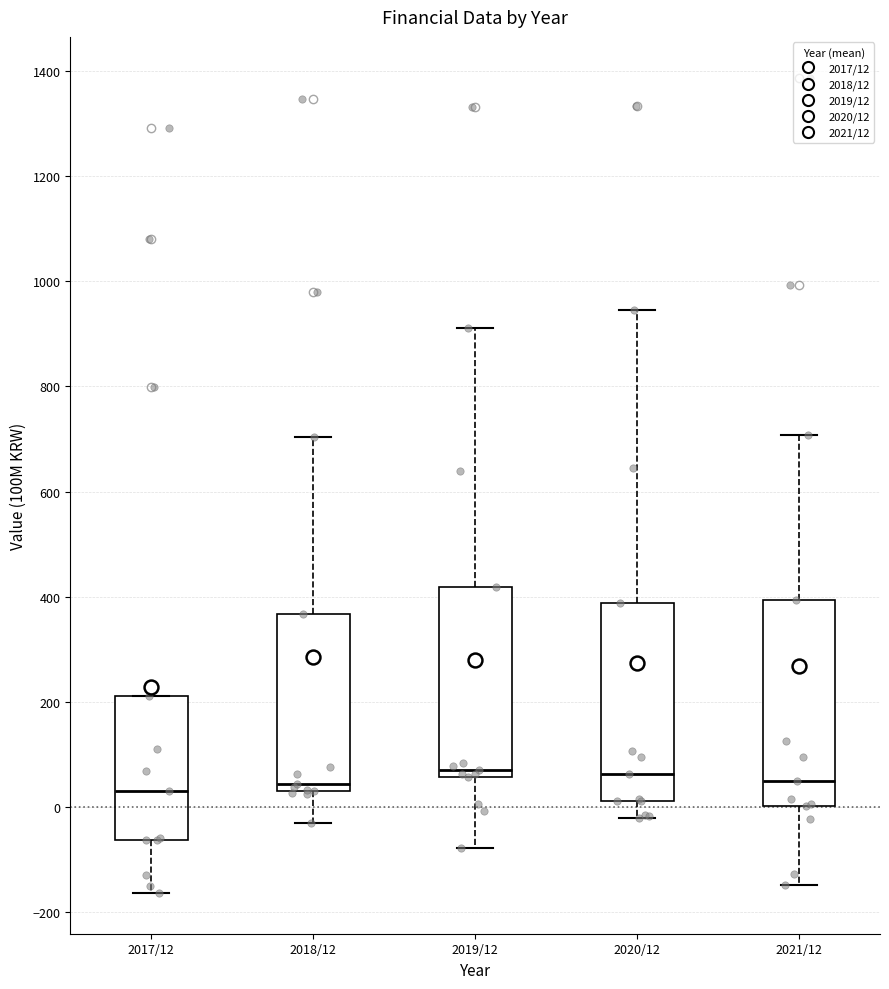

Reading left to right, transcribe this box plot: for each box, give where its median line is, the range the box spans, and where its two whiskers end, as read against the y-axis. The values are not printed on the chart, so give them approximately, as read against the axis.

2017/12: median 40, box -60 to 220, whiskers -160 to 220
2018/12: median 40 (just above the box's lower edge), box 40 to 360, whiskers -20 to 700
2019/12: median 80, box 60 to 420, whiskers -80 to 920
2020/12: median 60, box 20 to 380, whiskers -20 to 940
2021/12: median 60, box 0 to 400, whiskers -140 to 700